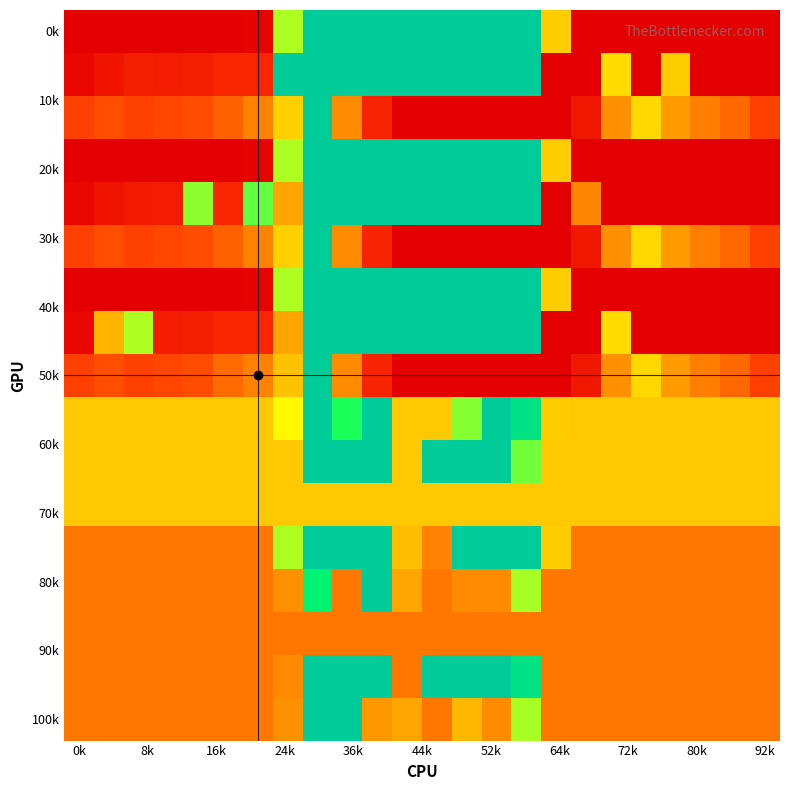

How many series are shown in this chart?

17